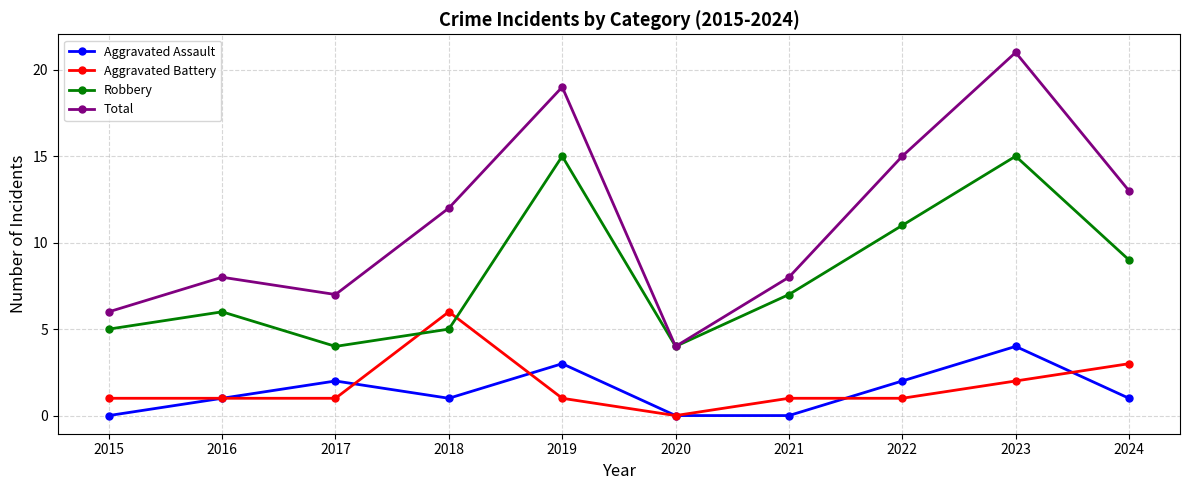

What is the sum of the Aggravated Assault values at 2023 and 2020?

4